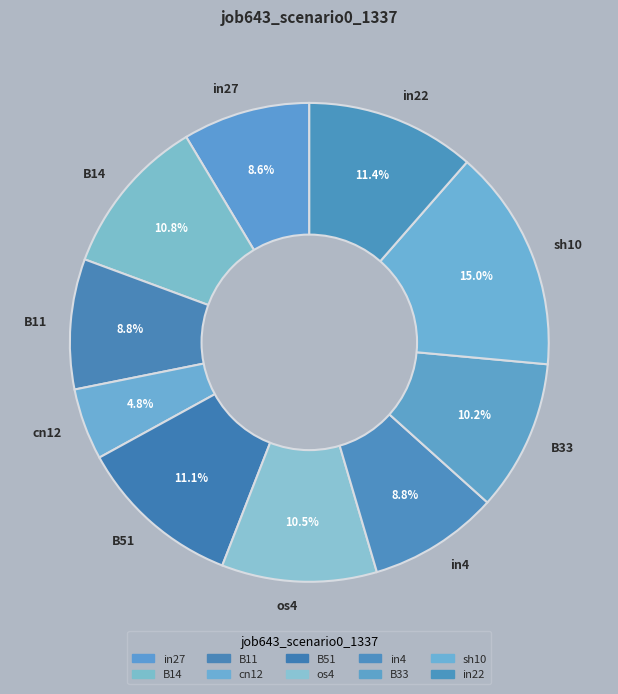

The in4 slice represents 9% of the pie. True or false?

True